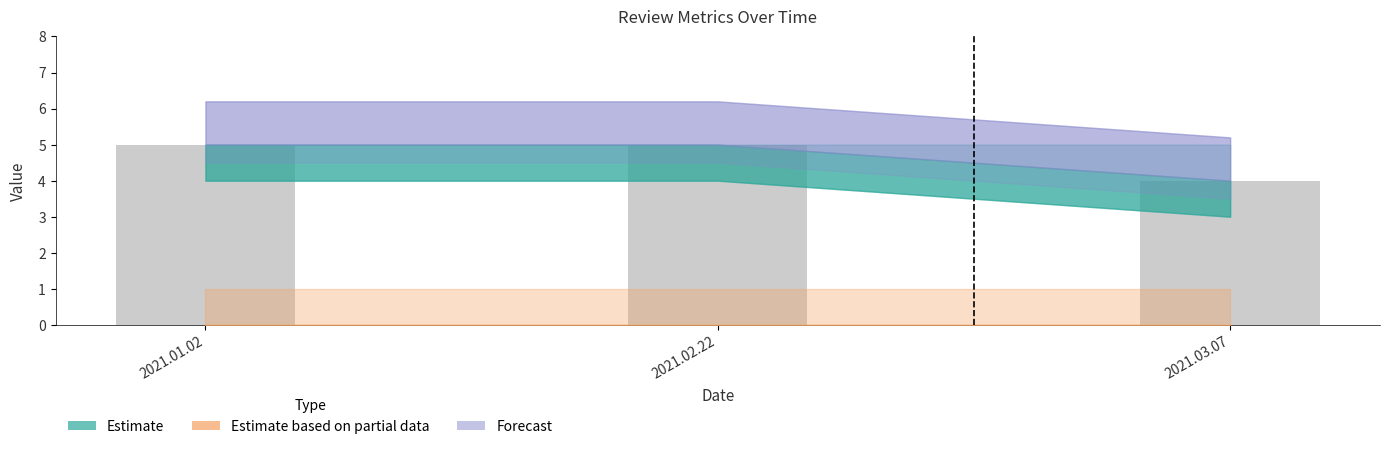

Which has a higher value, 2021.02.22 or 2021.03.07?

2021.02.22